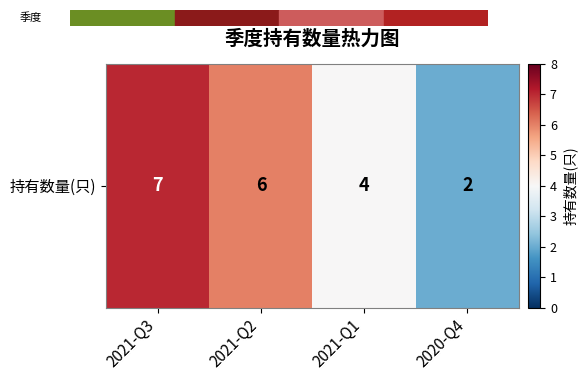

How many data points does each series have?

4